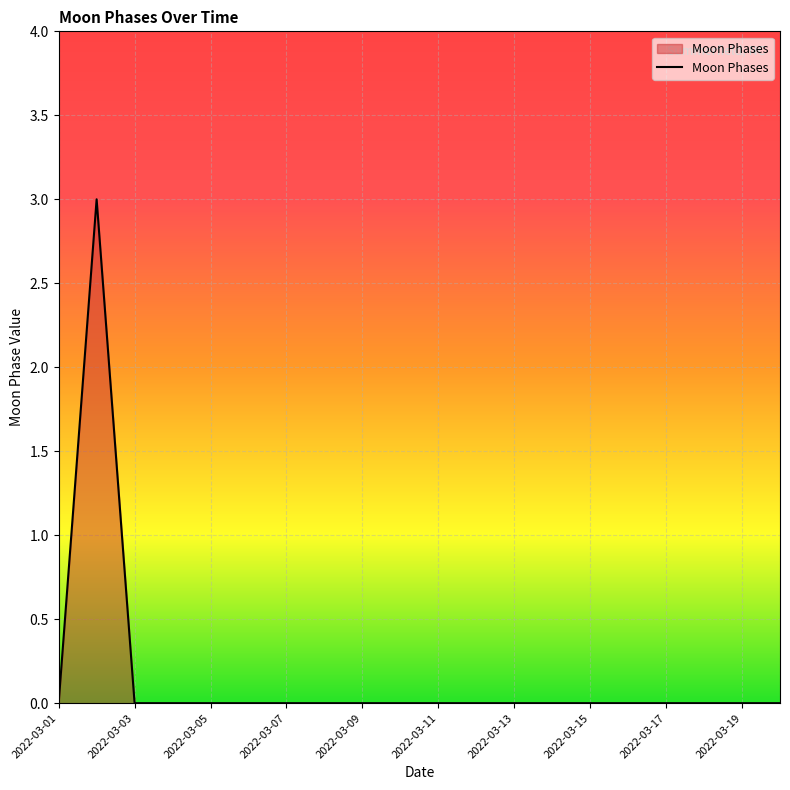

What is the maximum value shown in the chart?

3